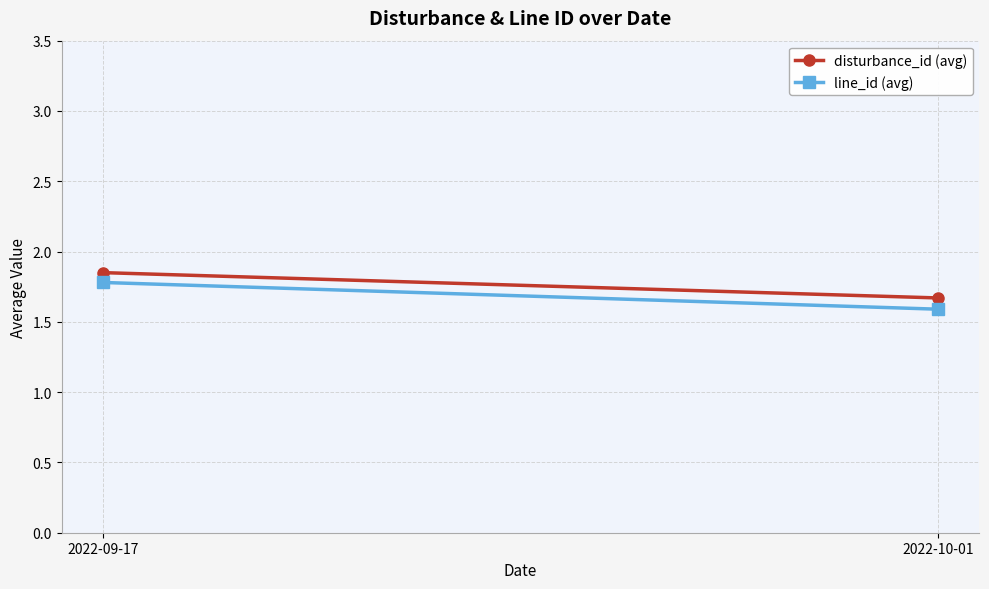

Between 2022-09-17 and 2022-10-01, which series saw the biggest shift?

line_id (avg)